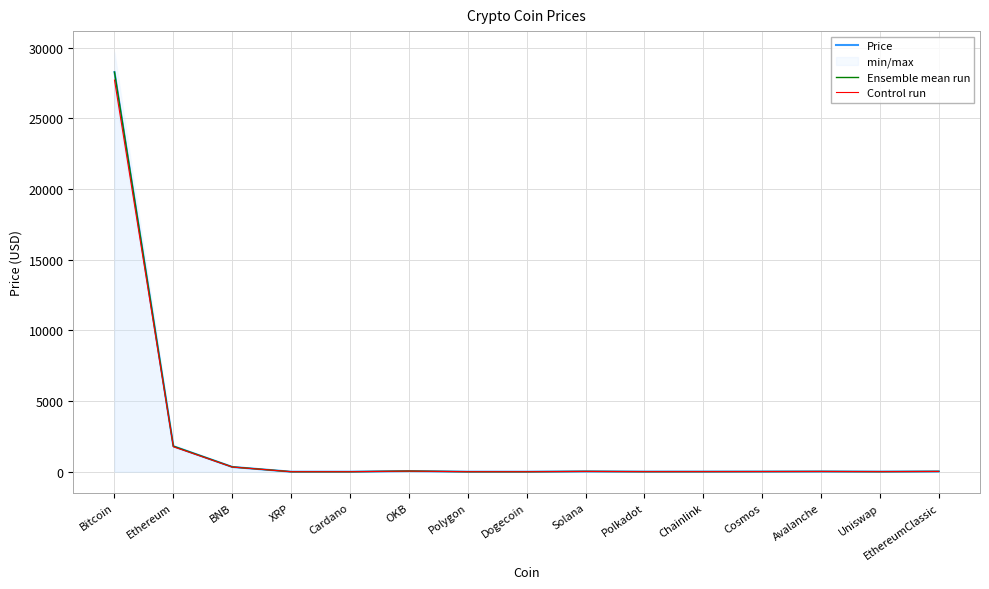

Which has a higher value, Dogecoin or Avalanche?

Avalanche